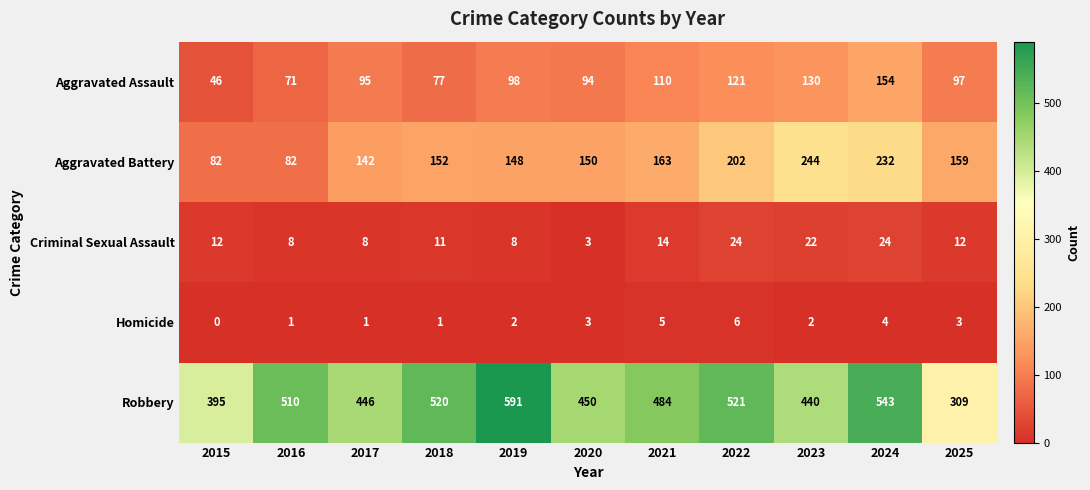

At which category is the sum across all series the highest?

2024